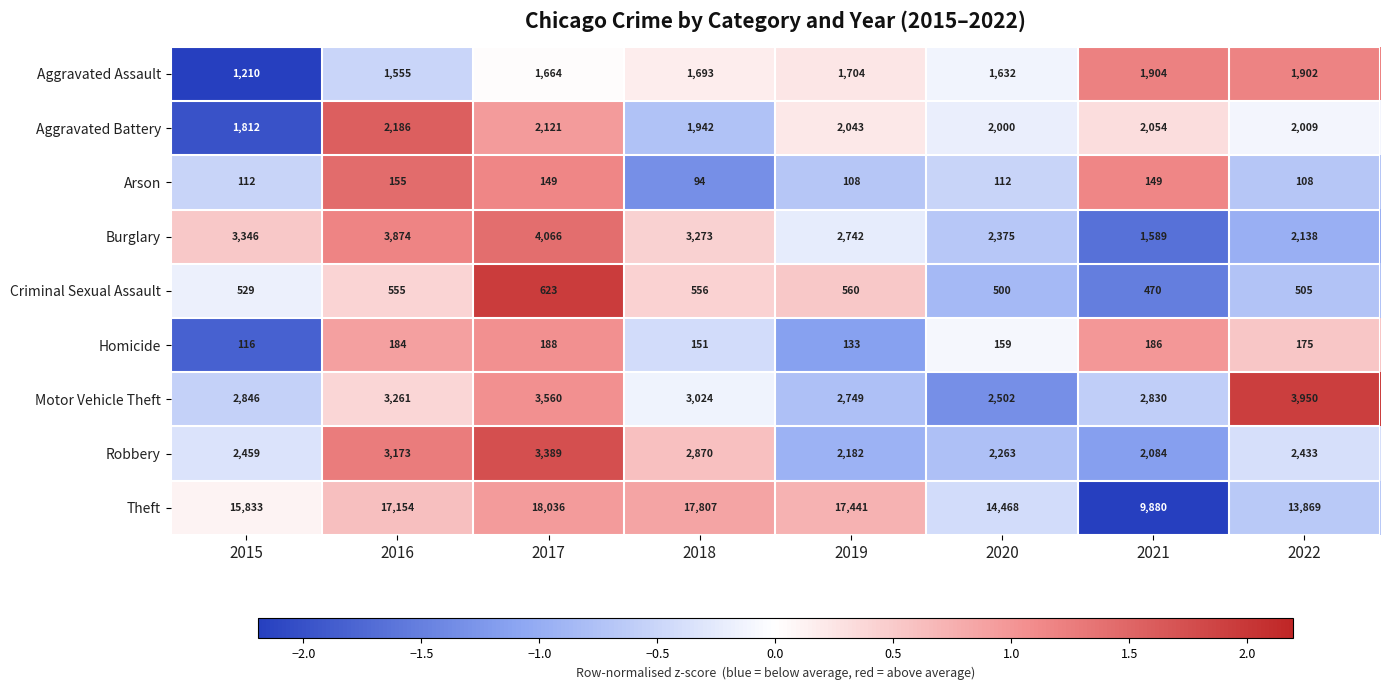

Which series has the largest range (max minus min)?

Theft